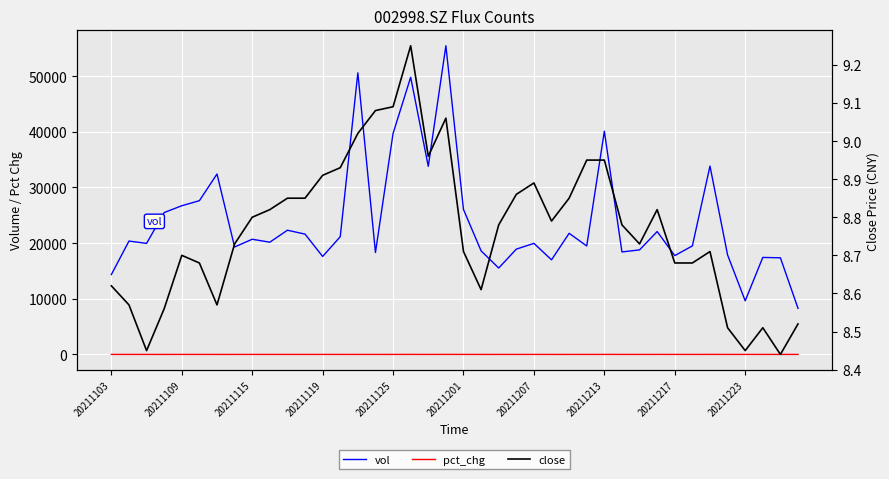

At how many categories does at least one series exceed 27770?

8